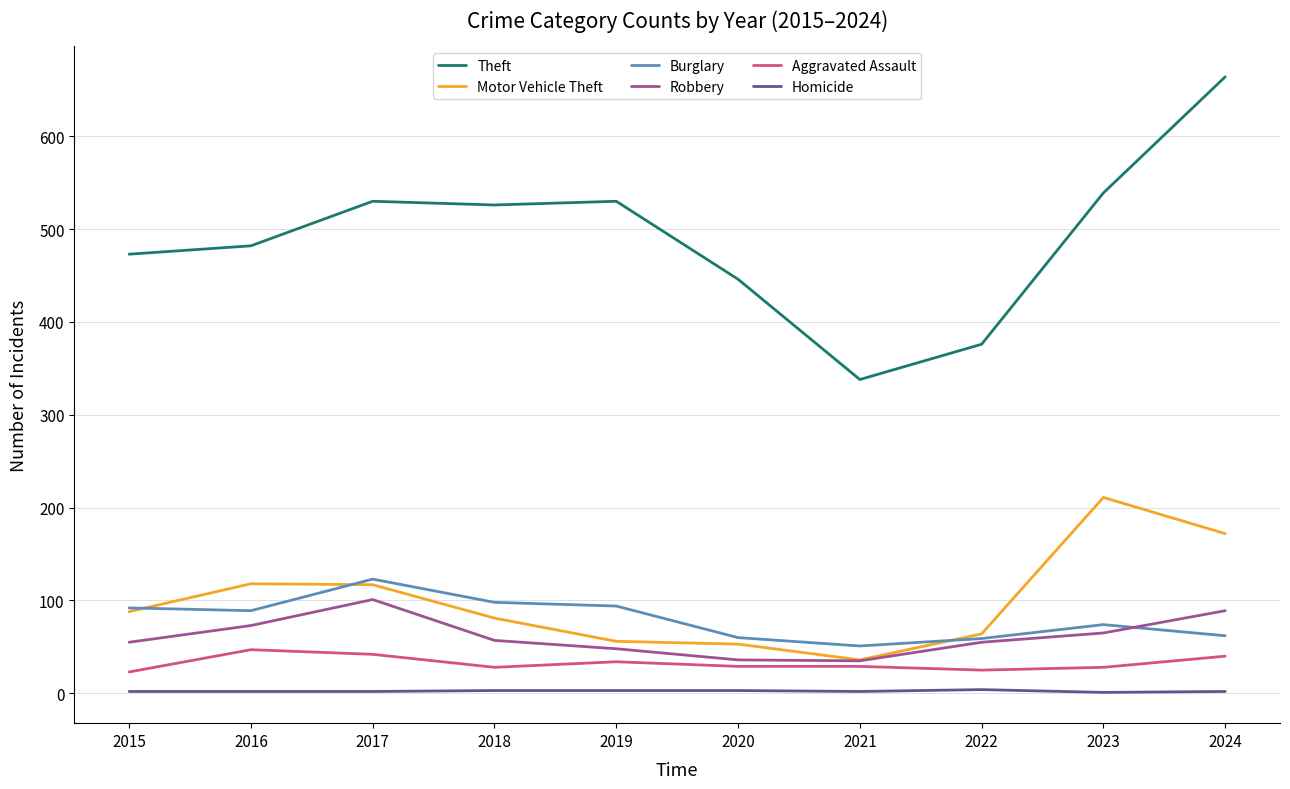

What is the sum of the Motor Vehicle Theft values at 2015 and 2016?

206